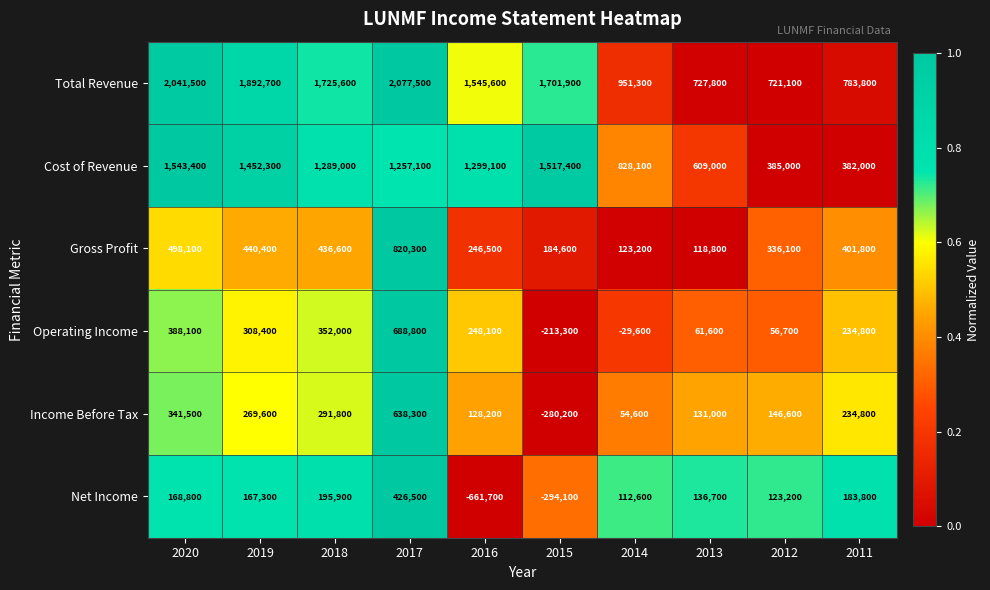

What is the sum of the Total Revenue values at 2020 and 2019?

3934200